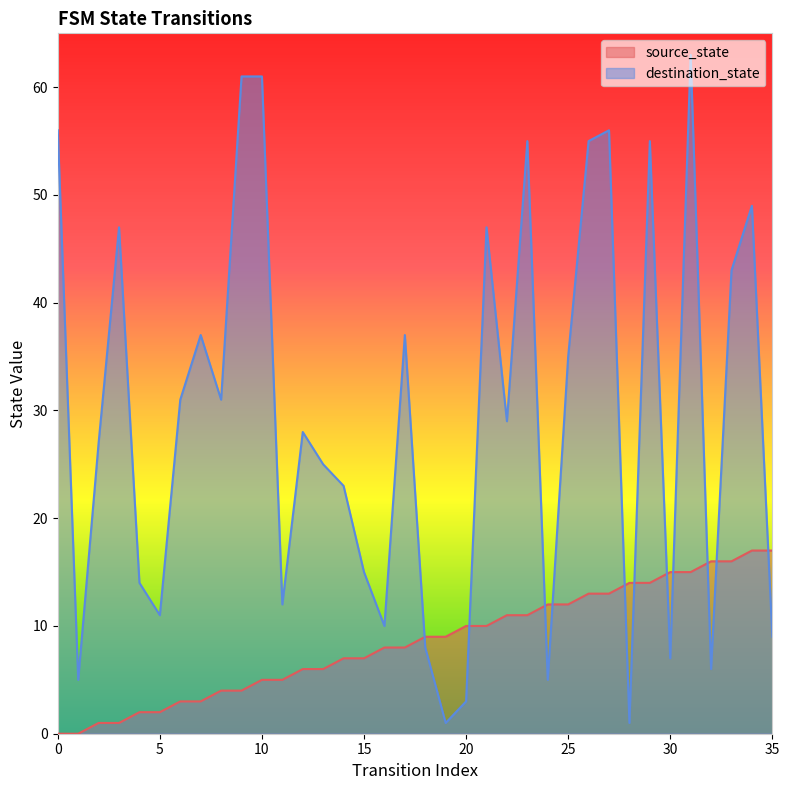

What value does the source_state series have at 13, to the nearest 5?

5